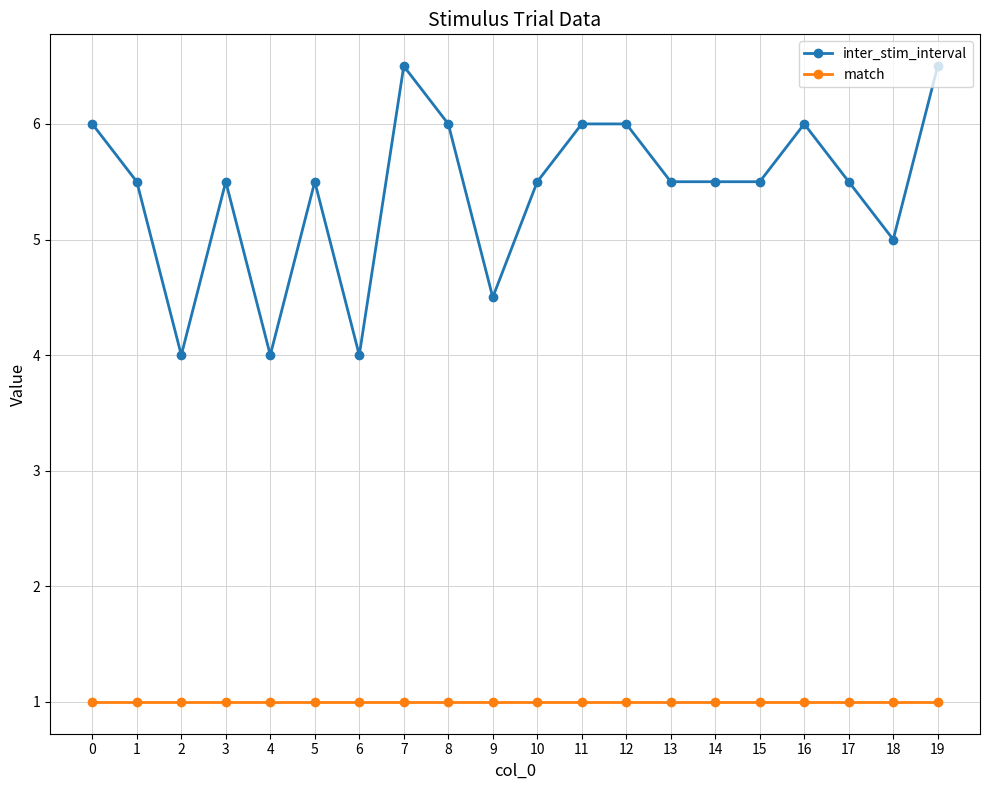

Rank the series by their average value, from highest to lowest.

inter_stim_interval, match